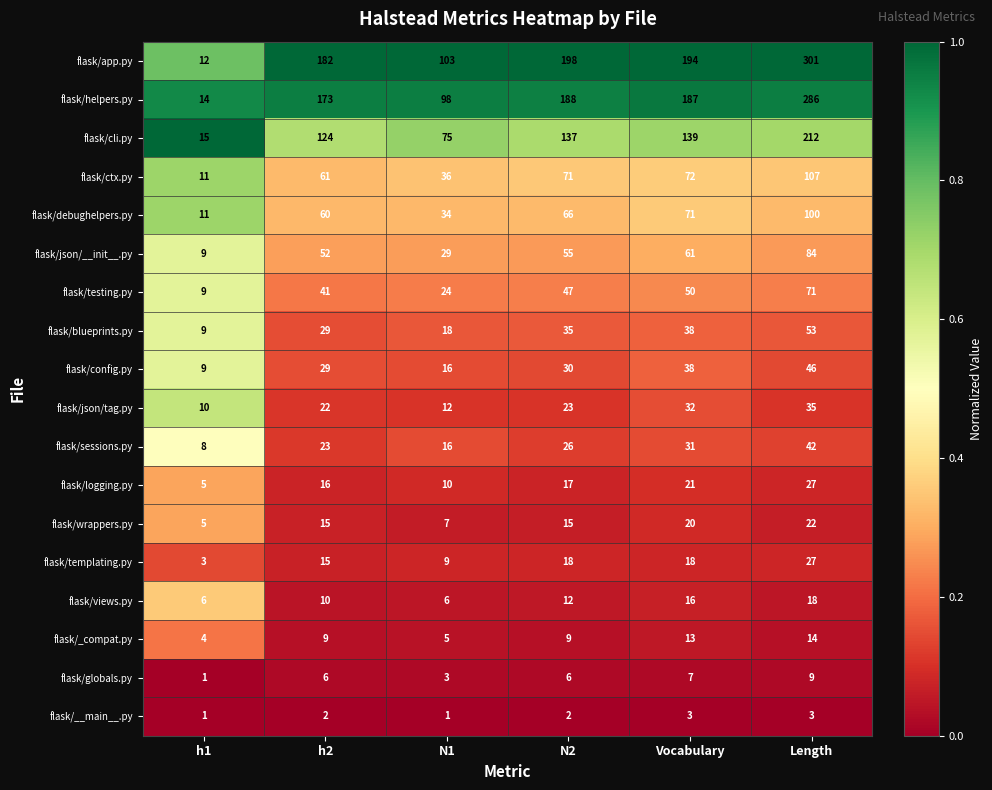

Rank the categories by flask/sessions.py value from lowest to highest.

h1, N1, h2, N2, Vocabulary, Length